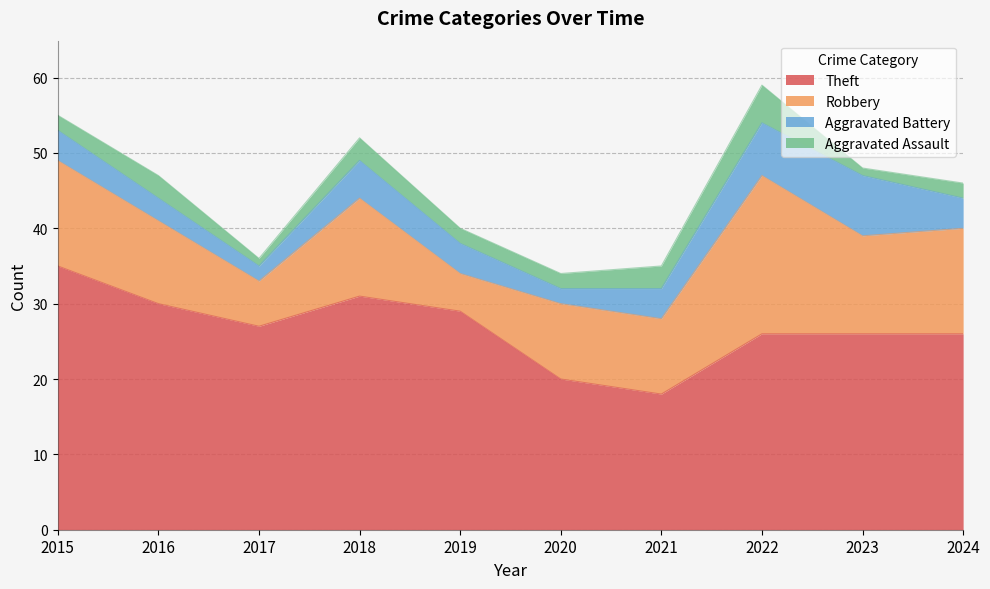

How many categories are shown in the chart?

10